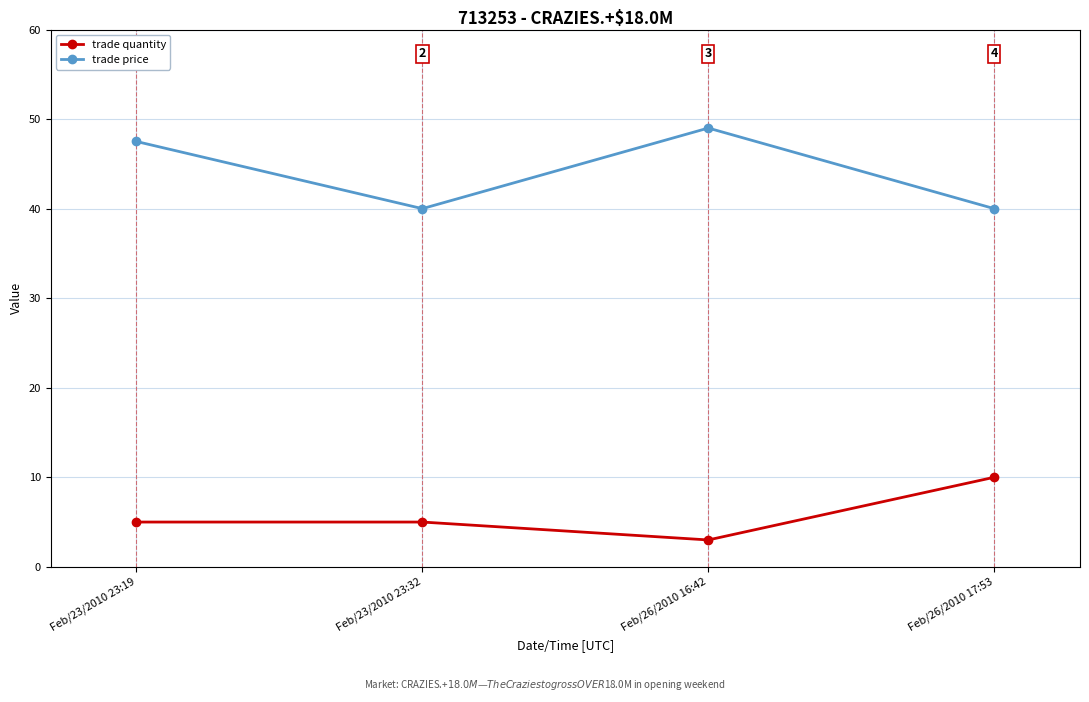

At Feb/26/2010 17:53, list the series in order from largest to smallest.

trade price, trade quantity